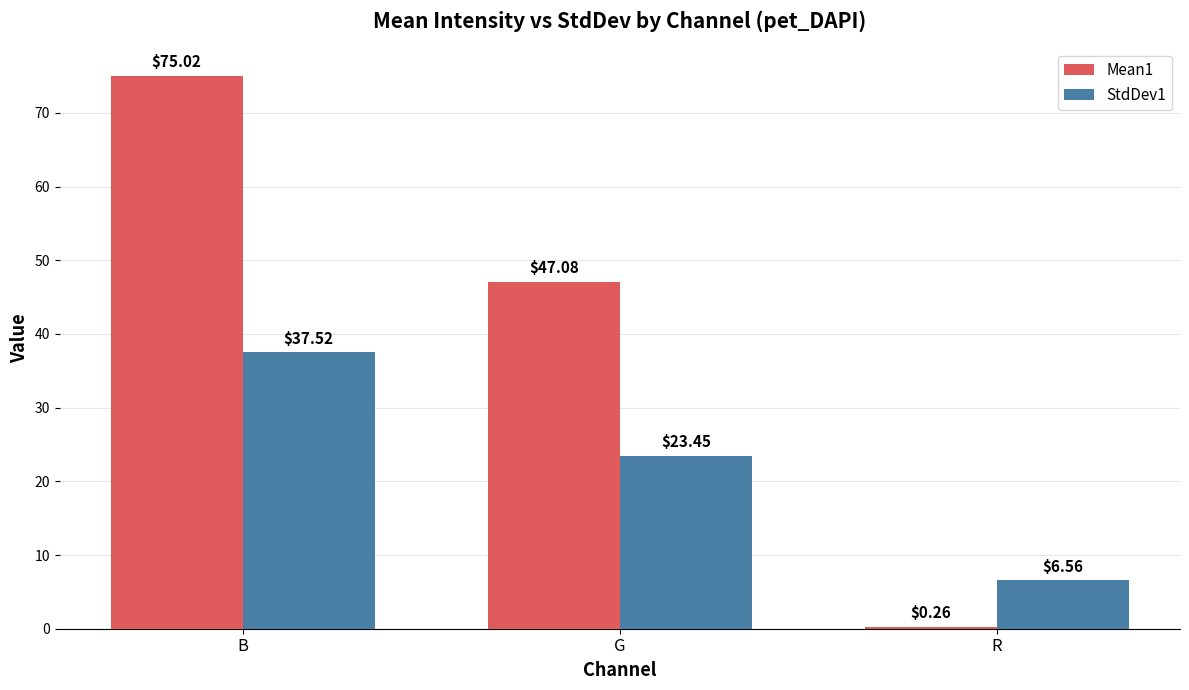

The value of StdDev1 at B is 26.0. True or false?

False